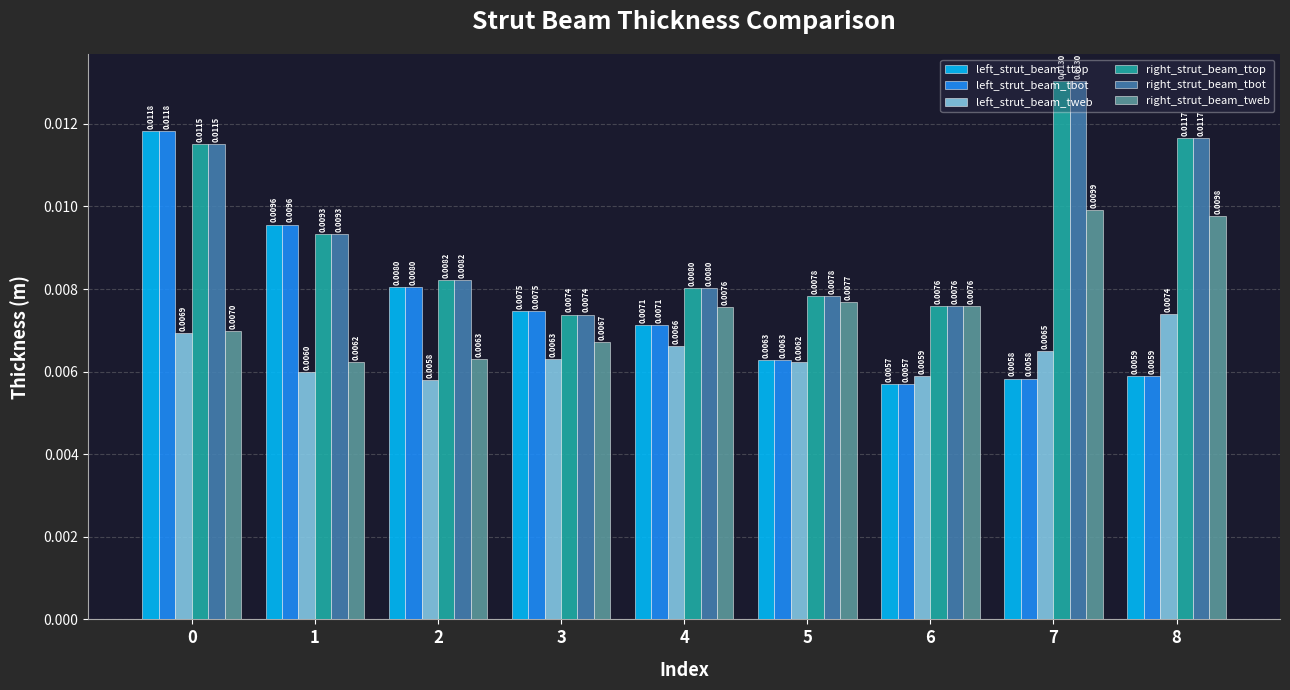

Which category has the highest value in the right_strut_beam_tbot series?

7